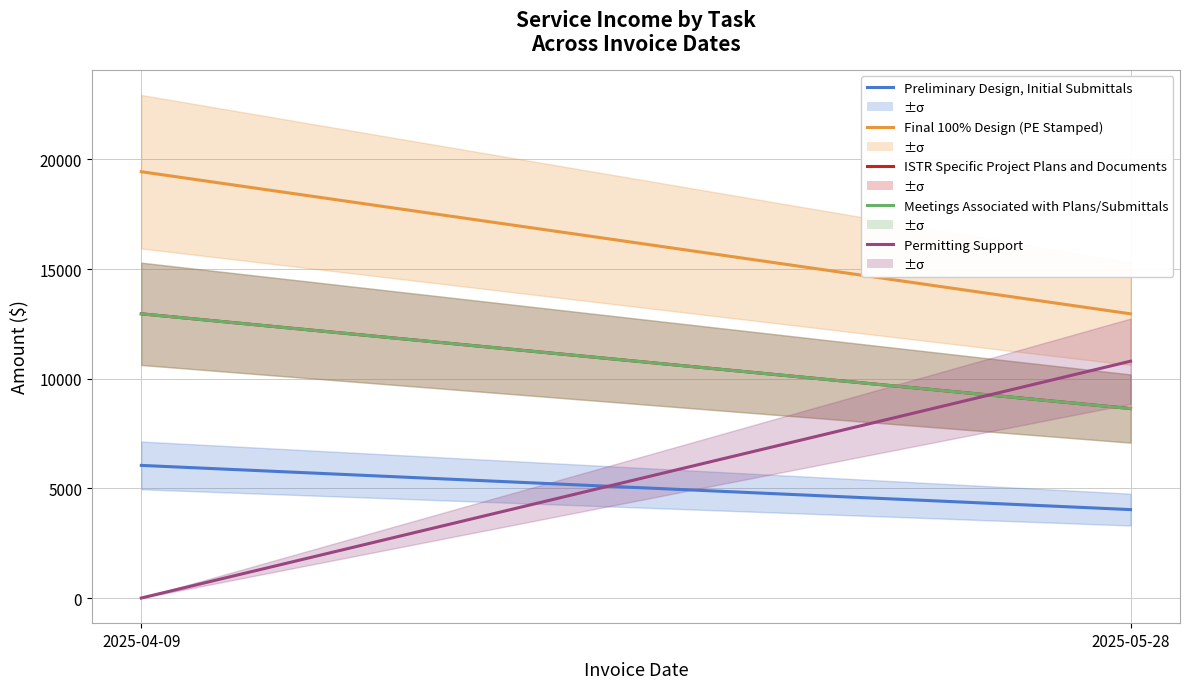

List the labels in order of Permitting Support value, smallest first.

2025-04-09, 2025-05-28